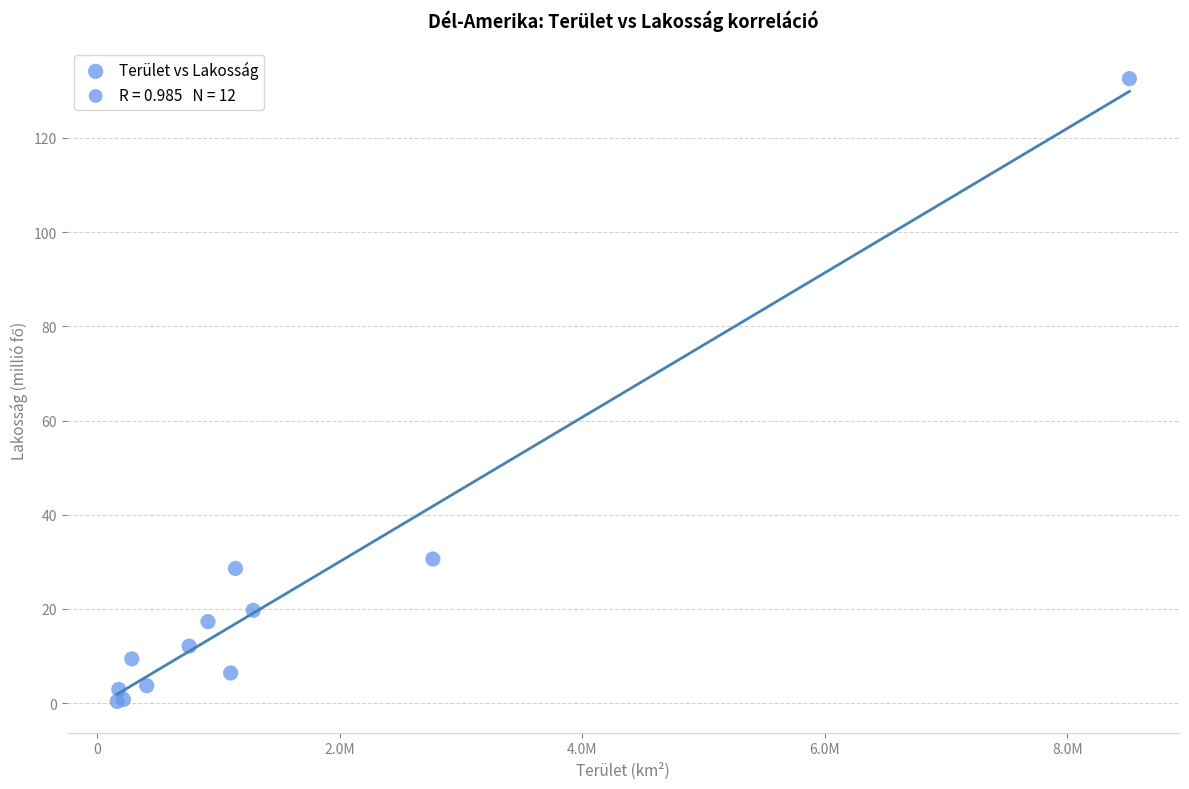

What Y value in the scatter plot is closest to 66?

30.6